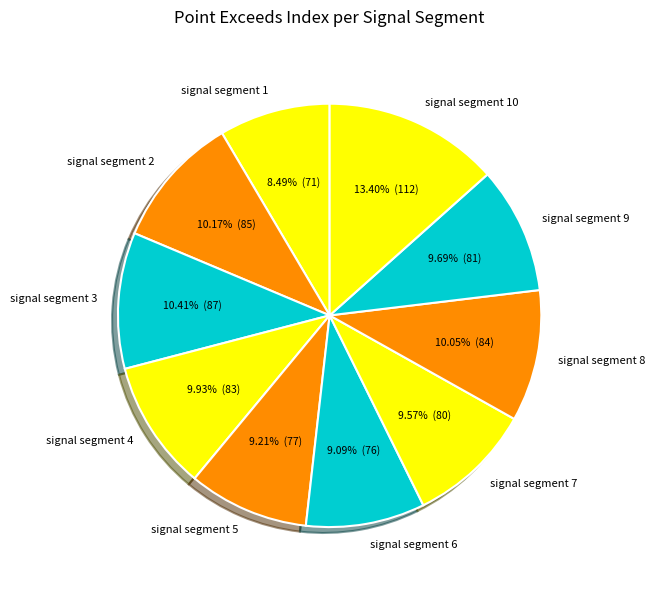

How many segments does this pie chart have?

10